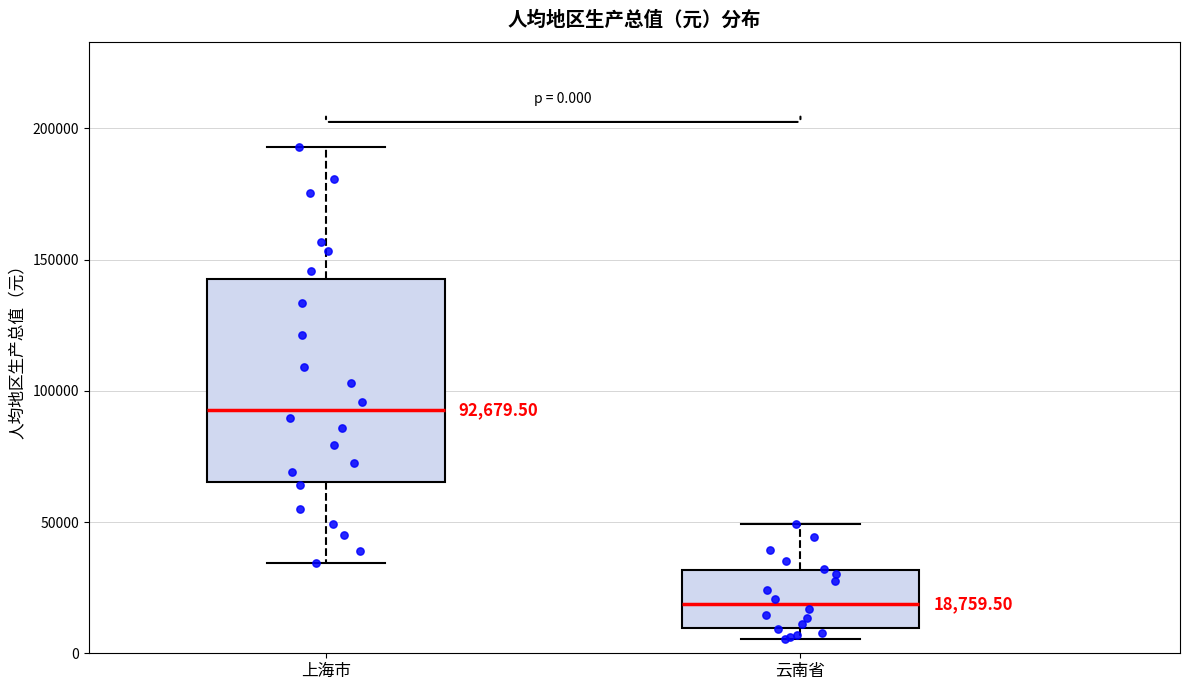

Which box is the tallest, from its lower edge to its upper edge?

上海市